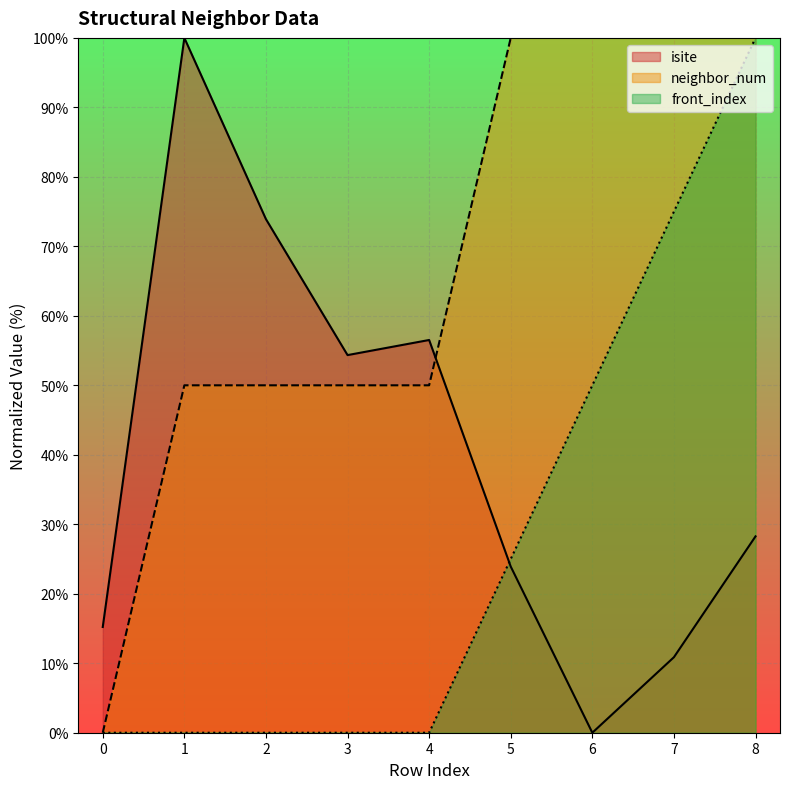

What is the greatest value displayed?

100.0